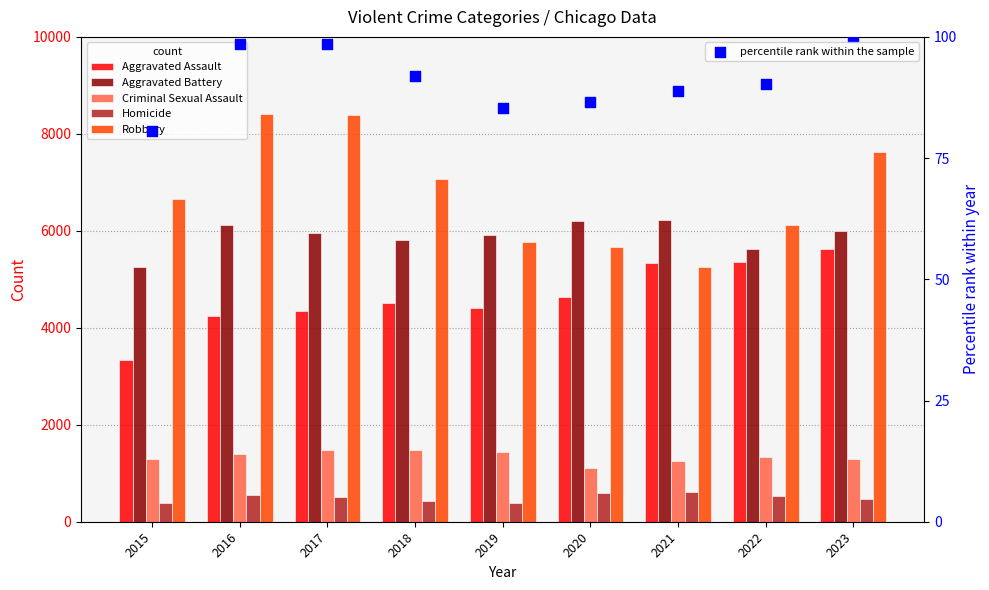

Which series has the widest spread of Y values?

Robbery